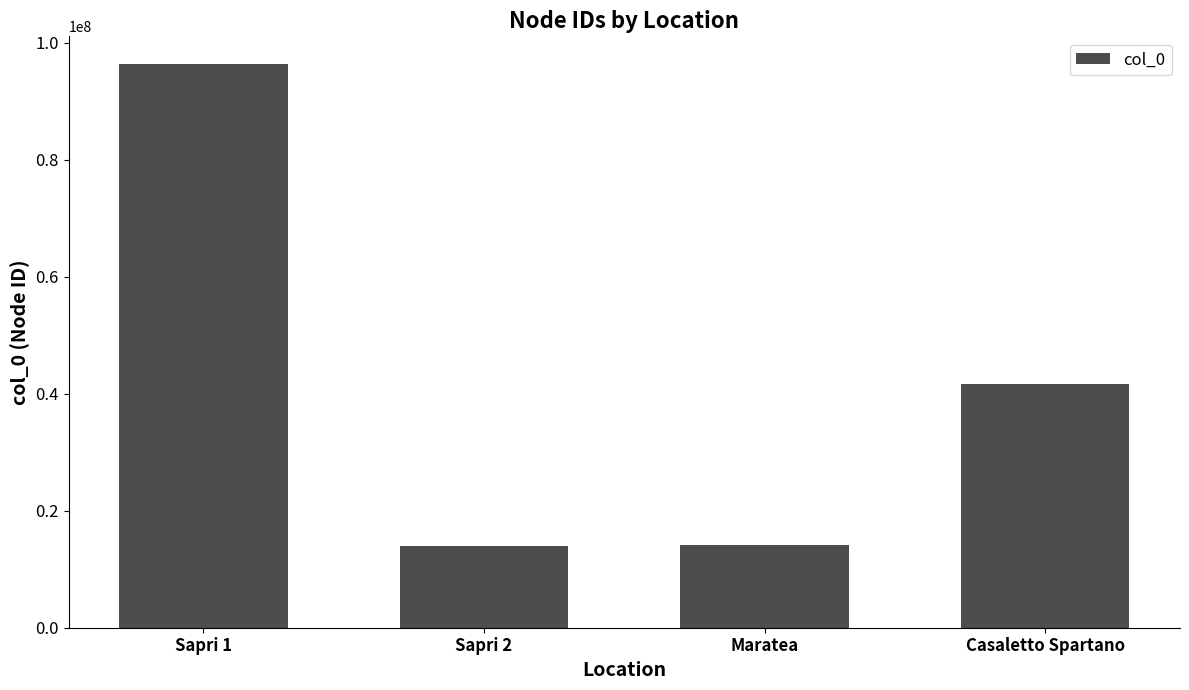

What is the average value?

41528146